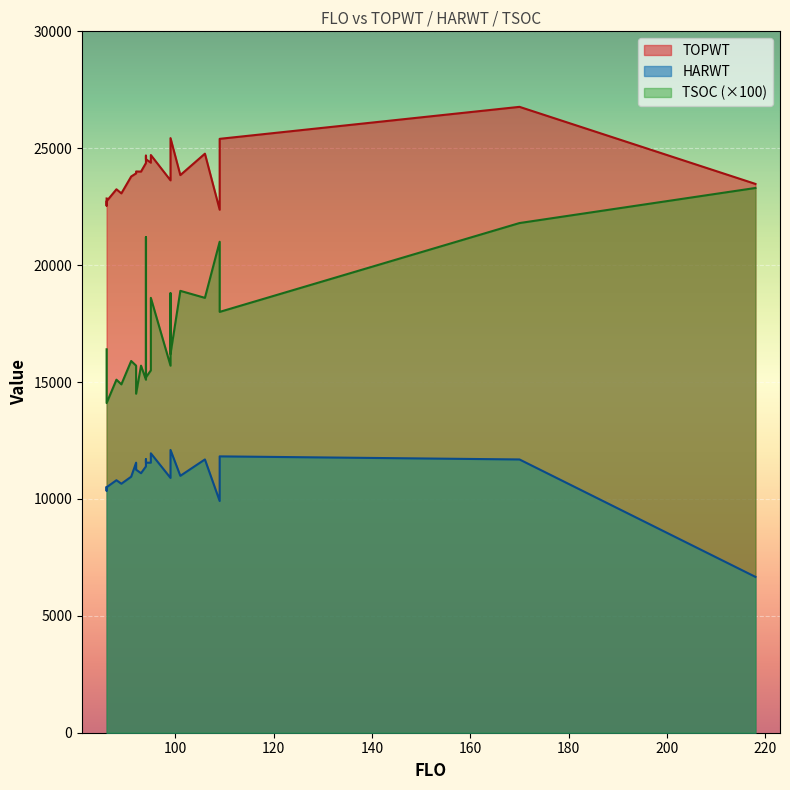

True or false: TOPWT has more than 1 points higher than both neighbors.

True